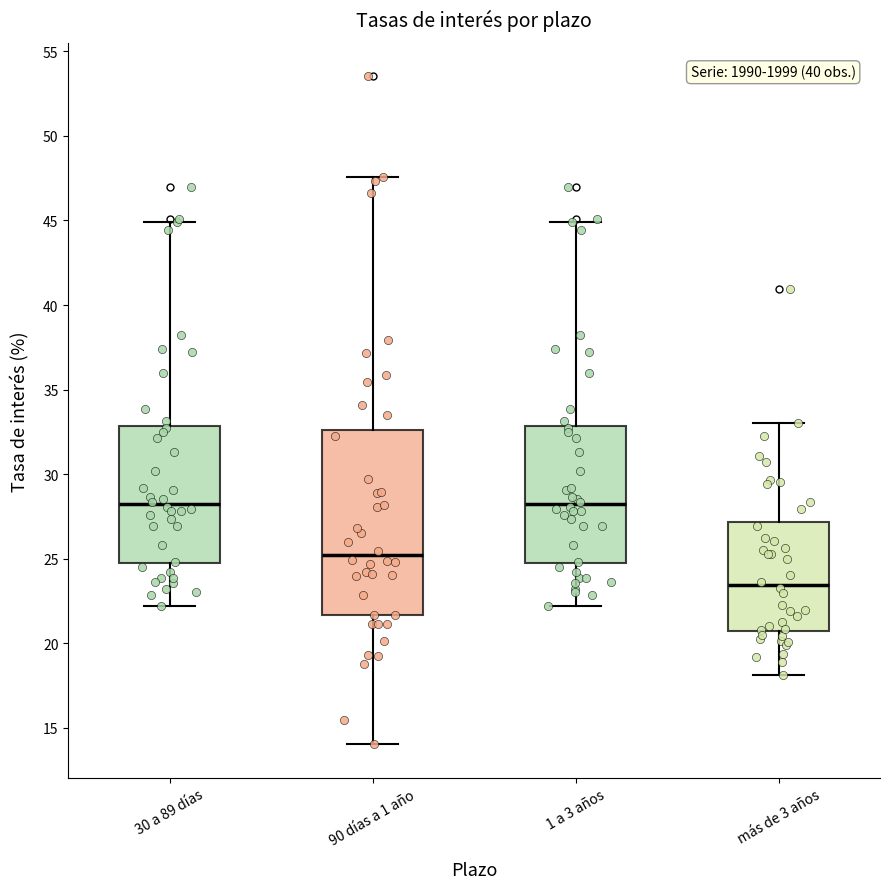

Which box is the tallest, from its lower edge to its upper edge?

90 días a 1 año